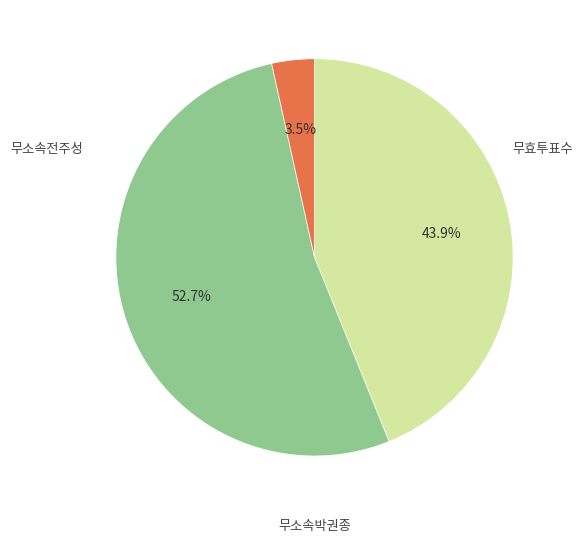

To the nearest percent, what is the combined percentage of 무효투표수 and 무소속박권종?

56%